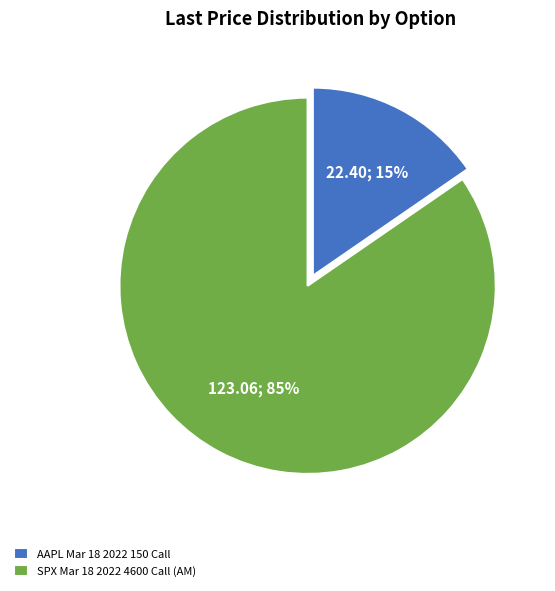

Which has a higher value, SPX Mar 18 2022 4600 Call (AM) or AAPL Mar 18 2022 150 Call?

SPX Mar 18 2022 4600 Call (AM)